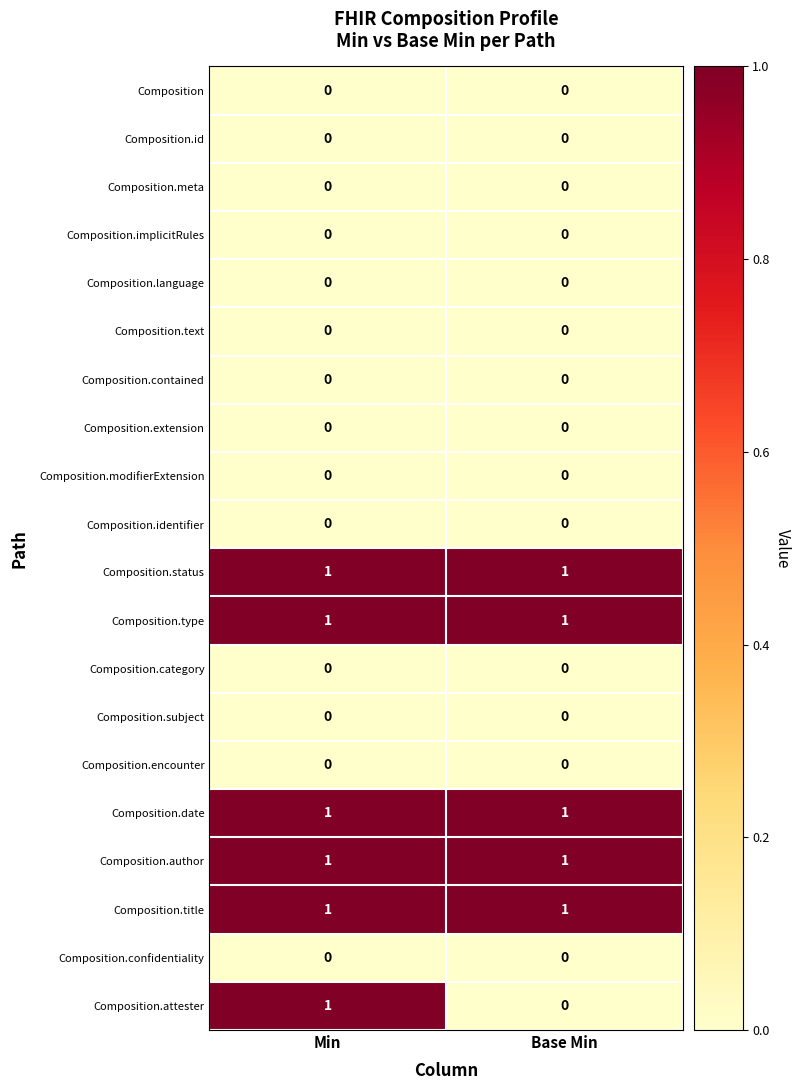

Which series changed the most between Min and Base Min?

Composition.attester